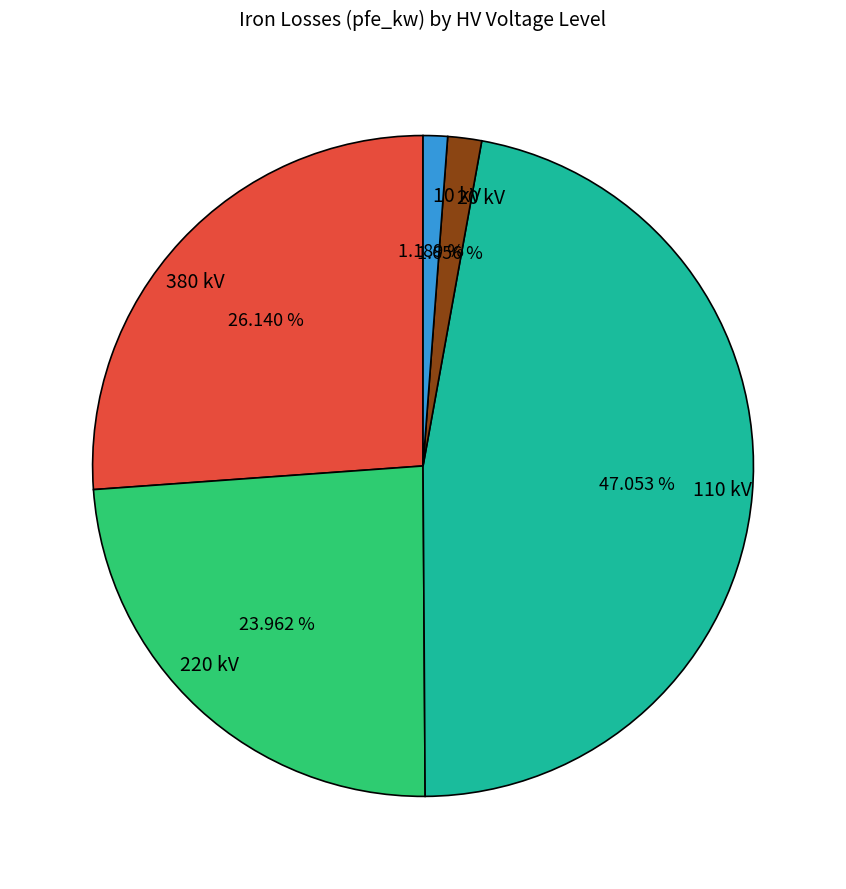

Do 110 kV and 20 kV together represent more than half of the pie?

No